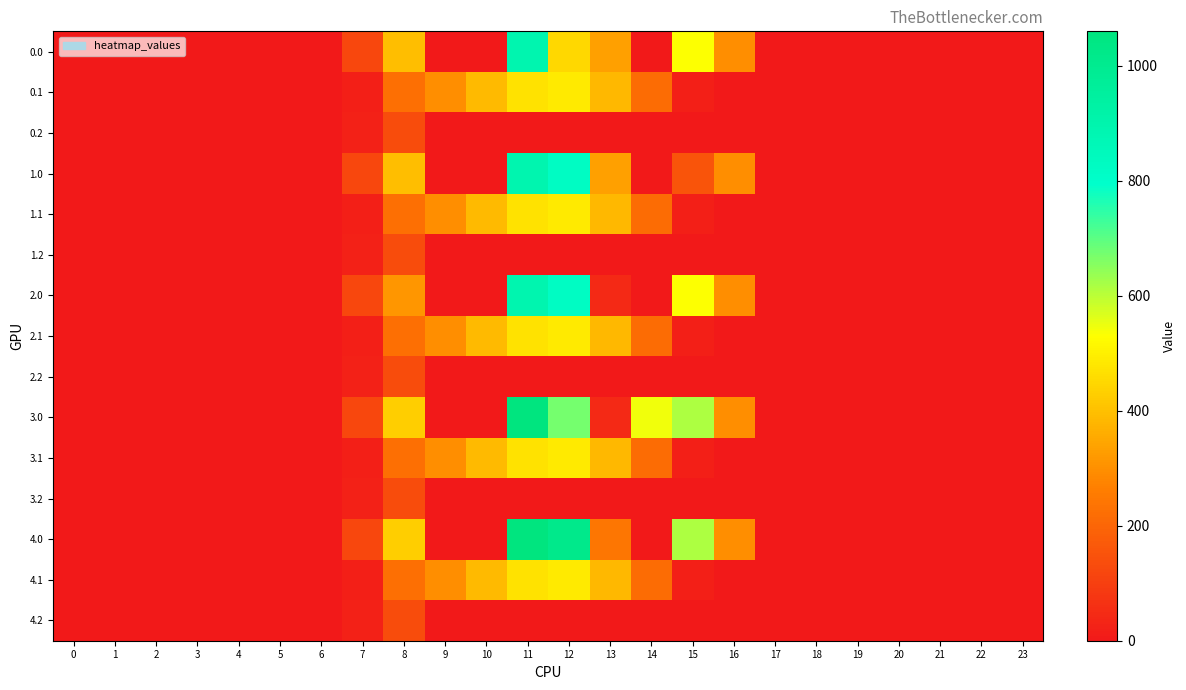

Rank the series at 21 from highest to lowest value.

0.0, 0.1, 0.2, 1.0, 1.1, 1.2, 2.0, 2.1, 2.2, 3.0, 3.1, 3.2, 4.0, 4.1, 4.2